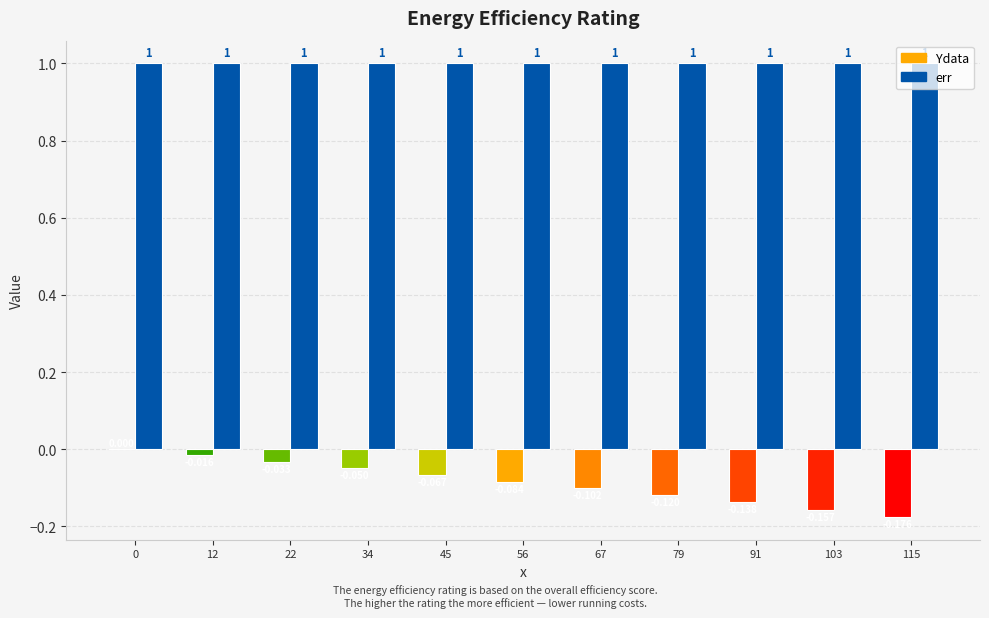

What are all the series names shown in the legend?

Ydata, err